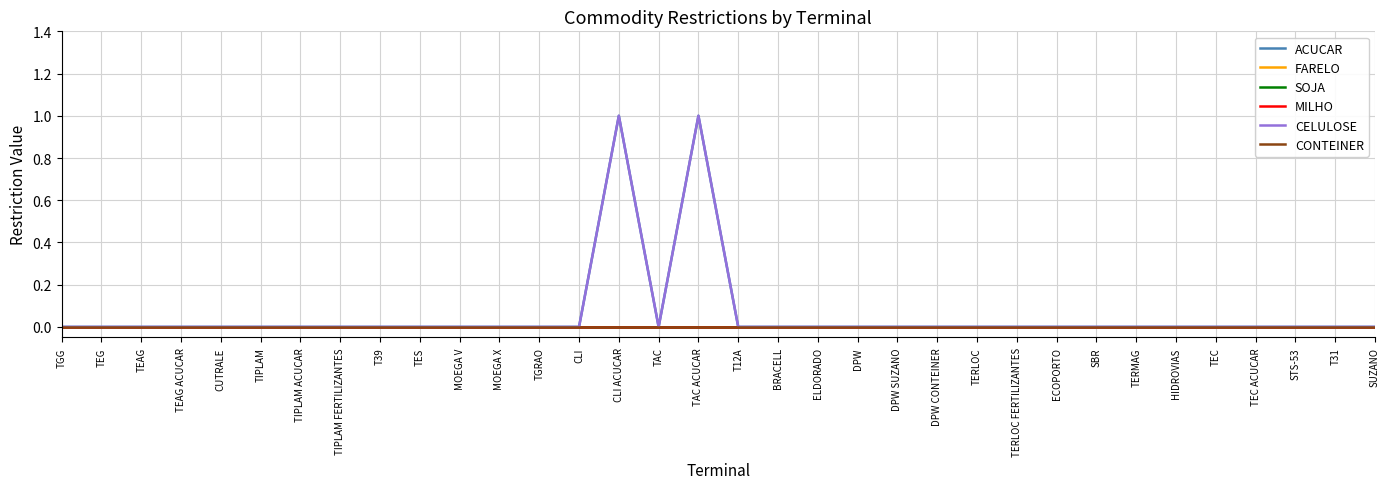

Rank the series at T39 from highest to lowest value.

ACUCAR, FARELO, SOJA, MILHO, CELULOSE, CONTEINER